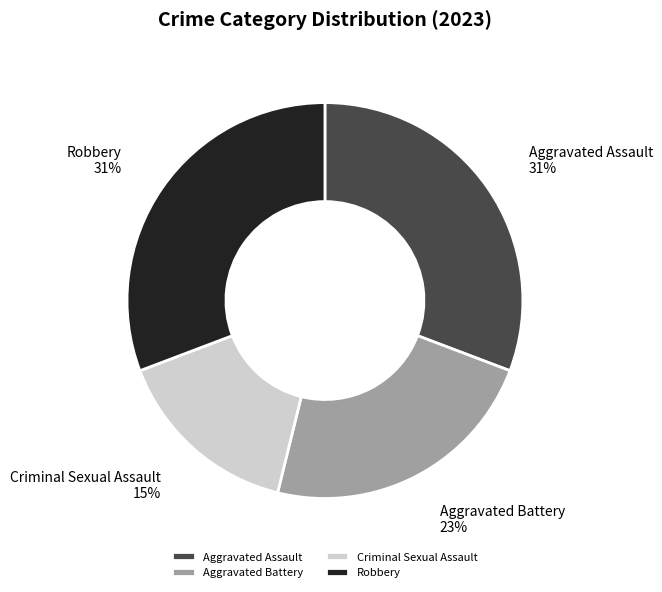

To the nearest percent, what is the combined percentage of Criminal Sexual Assault and Aggravated Battery?

38%